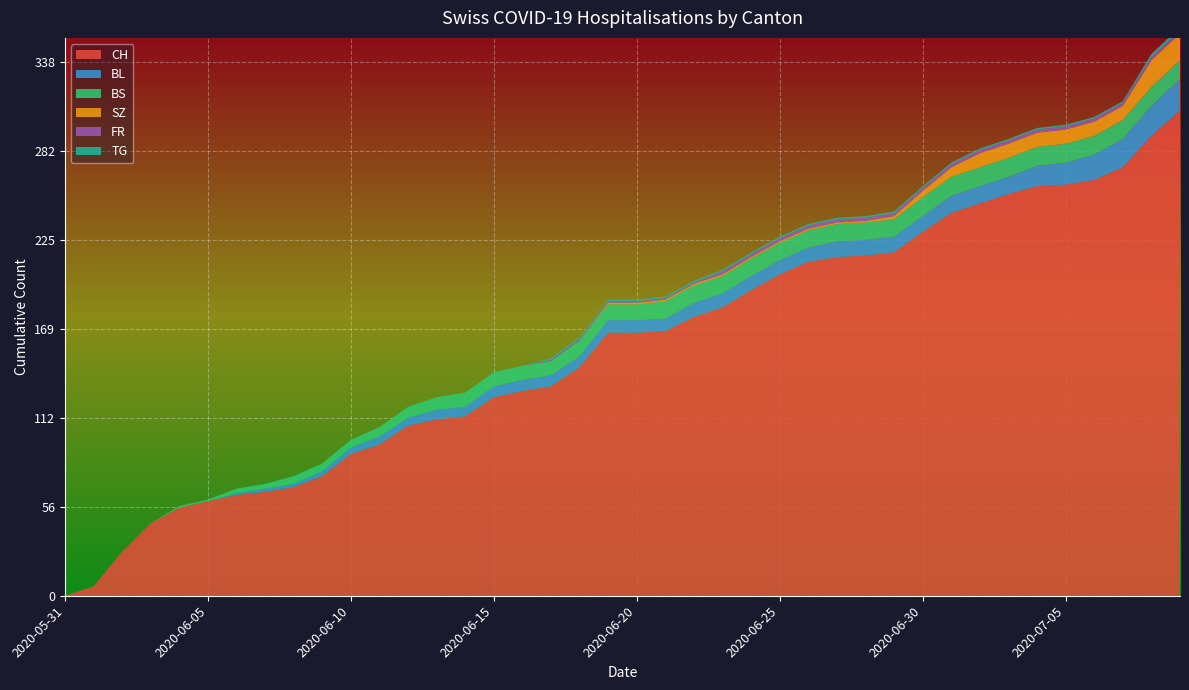

Reading right to left, what are all the values shown in this chart?

CH: 2020-07-09=308	2020-07-08=292	2020-07-07=272	2020-07-06=264	2020-07-05=261	2020-07-04=260	2020-07-03=255	2020-07-02=249	2020-07-01=243	2020-06-30=231	2020-06-29=218	2020-06-28=216	2020-06-27=215	2020-06-26=212	2020-06-25=204	2020-06-24=194	2020-06-23=183	2020-06-22=177	2020-06-21=168	2020-06-20=167	2020-06-19=167	2020-06-18=145	2020-06-17=133	2020-06-16=130	2020-06-15=126	2020-06-14=114	2020-06-13=112	2020-06-12=108	2020-06-11=96	2020-06-10=90	2020-06-09=76	2020-06-08=69	2020-06-07=66	2020-06-06=64	2020-06-05=60	2020-06-04=56	2020-06-03=46	2020-06-02=28	2020-06-01=6	2020-05-31=0
BL: 2020-07-09=20	2020-07-08=19	2020-07-07=18	2020-07-06=16	2020-07-05=14	2020-07-04=13	2020-07-03=11	2020-07-02=11	2020-07-01=11	2020-06-30=10	2020-06-29=10	2020-06-28=10	2020-06-27=10	2020-06-26=9	2020-06-25=9	2020-06-24=9	2020-06-23=9	2020-06-22=9	2020-06-21=8	2020-06-20=8	2020-06-19=8	2020-06-18=7	2020-06-17=7	2020-06-16=7	2020-06-15=7	2020-06-14=6	2020-06-13=6	2020-06-12=5	2020-06-11=5	2020-06-10=4	2020-06-09=3	2020-06-08=2	2020-06-07=2	2020-06-06=1	2020-06-05=0	2020-06-04=0	2020-06-03=0	2020-06-02=0	2020-06-01=0	2020-05-31=0
BS: 2020-07-09=12	2020-07-08=12	2020-07-07=12	2020-07-06=12	2020-07-05=12	2020-07-04=12	2020-07-03=12	2020-07-02=12	2020-07-01=12	2020-06-30=12	2020-06-29=11	2020-06-28=11	2020-06-27=11	2020-06-26=11	2020-06-25=11	2020-06-24=11	2020-06-23=11	2020-06-22=11	2020-06-21=11	2020-06-20=10	2020-06-19=10	2020-06-18=10	2020-06-17=9	2020-06-16=9	2020-06-15=9	2020-06-14=9	2020-06-13=8	2020-06-12=7	2020-06-11=6	2020-06-10=5	2020-06-09=5	2020-06-08=5	2020-06-07=3	2020-06-06=3	2020-06-05=1	2020-06-04=1	2020-06-03=0	2020-06-02=0	2020-06-01=0	2020-05-31=0
SZ: 2020-07-09=17	2020-07-08=17	2020-07-07=9	2020-07-06=9	2020-07-05=9	2020-07-04=9	2020-07-03=9	2020-07-02=9	2020-07-01=6	2020-06-30=4	2020-06-29=2	2020-06-28=1	2020-06-27=1	2020-06-26=1	2020-06-25=1	2020-06-24=1	2020-06-23=1	2020-06-22=1	2020-06-21=1	2020-06-20=1	2020-06-19=1	2020-06-18=0	2020-06-17=0	2020-06-16=0	2020-06-15=0	2020-06-14=0	2020-06-13=0	2020-06-12=0	2020-06-11=0	2020-06-10=0	2020-06-09=0	2020-06-08=0	2020-06-07=0	2020-06-06=0	2020-06-05=0	2020-06-04=0	2020-06-03=0	2020-06-02=0	2020-06-01=0	2020-05-31=0
FR: 2020-07-09=2	2020-07-08=2	2020-07-07=2	2020-07-06=2	2020-07-05=2	2020-07-04=2	2020-07-03=2	2020-07-02=2	2020-07-01=2	2020-06-30=2	2020-06-29=2	2020-06-28=2	2020-06-27=2	2020-06-26=2	2020-06-25=2	2020-06-24=2	2020-06-23=2	2020-06-22=1	2020-06-21=1	2020-06-20=1	2020-06-19=1	2020-06-18=1	2020-06-17=1	2020-06-16=0	2020-06-15=0	2020-06-14=0	2020-06-13=0	2020-06-12=0	2020-06-11=0	2020-06-10=0	2020-06-09=0	2020-06-08=0	2020-06-07=0	2020-06-06=0	2020-06-05=0	2020-06-04=0	2020-06-03=0	2020-06-02=0	2020-06-01=0	2020-05-31=0
TG: 2020-07-09=2	2020-07-08=2	2020-07-07=1	2020-07-06=1	2020-07-05=1	2020-07-04=1	2020-07-03=1	2020-07-02=1	2020-07-01=1	2020-06-30=1	2020-06-29=1	2020-06-28=1	2020-06-27=1	2020-06-26=1	2020-06-25=1	2020-06-24=1	2020-06-23=1	2020-06-22=1	2020-06-21=1	2020-06-20=1	2020-06-19=1	2020-06-18=1	2020-06-17=1	2020-06-16=0	2020-06-15=0	2020-06-14=0	2020-06-13=0	2020-06-12=0	2020-06-11=0	2020-06-10=0	2020-06-09=0	2020-06-08=0	2020-06-07=0	2020-06-06=0	2020-06-05=0	2020-06-04=0	2020-06-03=0	2020-06-02=0	2020-06-01=0	2020-05-31=0